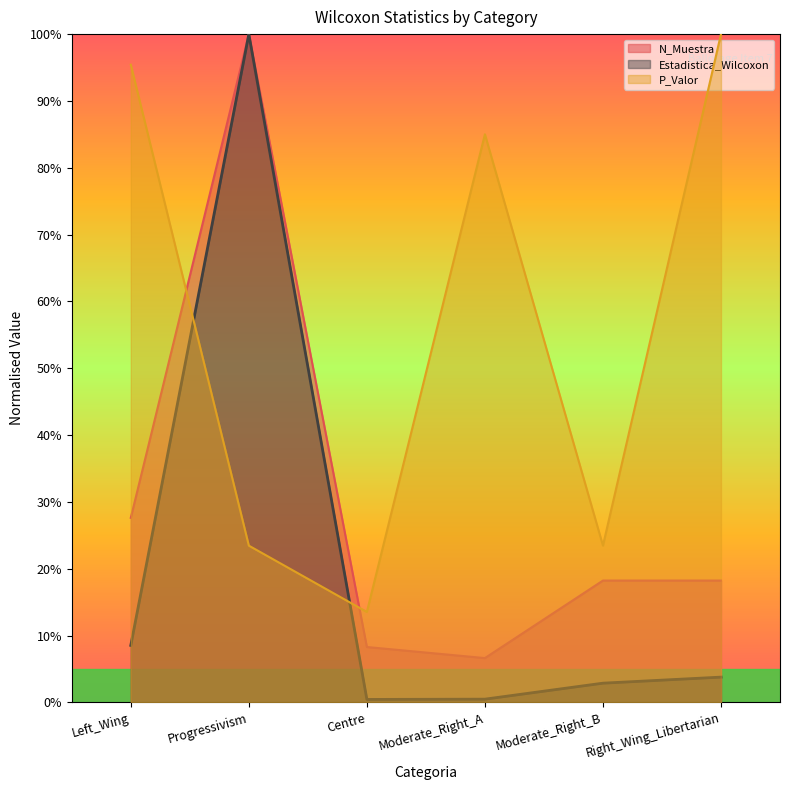

At which category does the chart reach its minimum across all series?

Centre